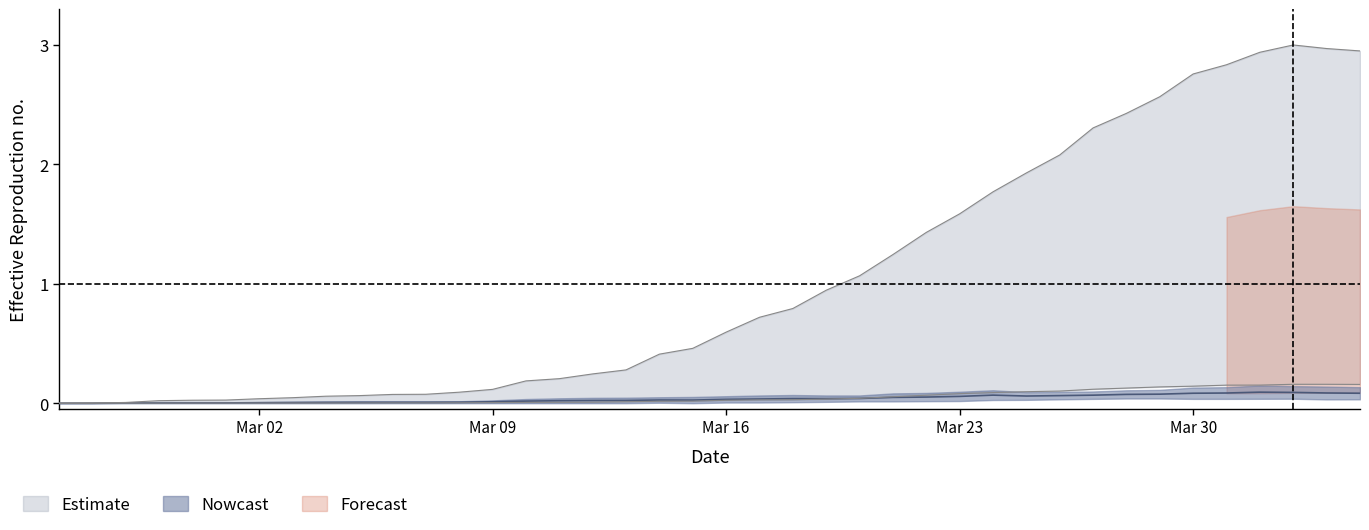

What position from the left is 2020-03-11?

16